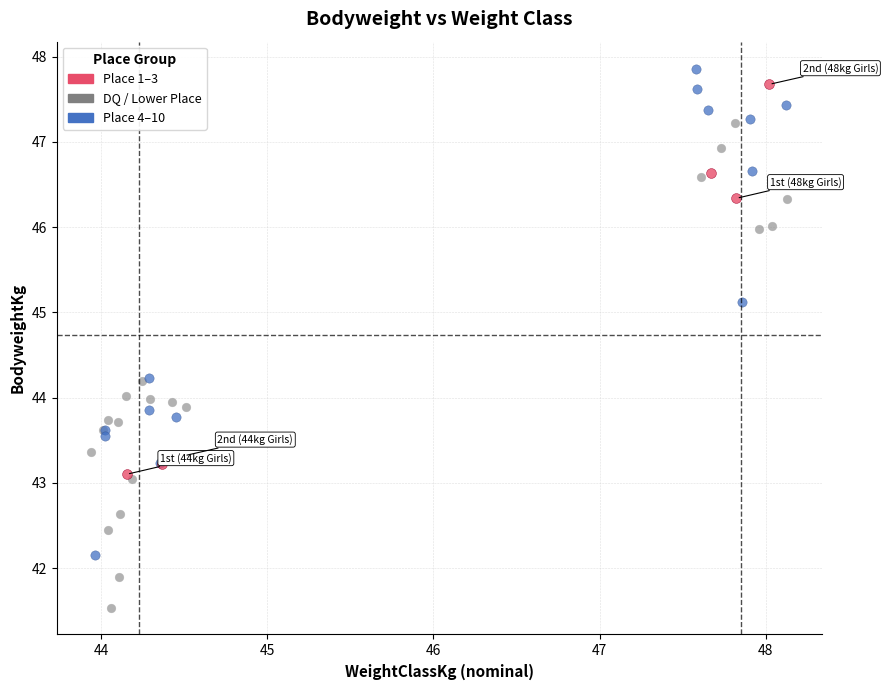

Which series contains the lowest Y value?

DQ / Lower Place